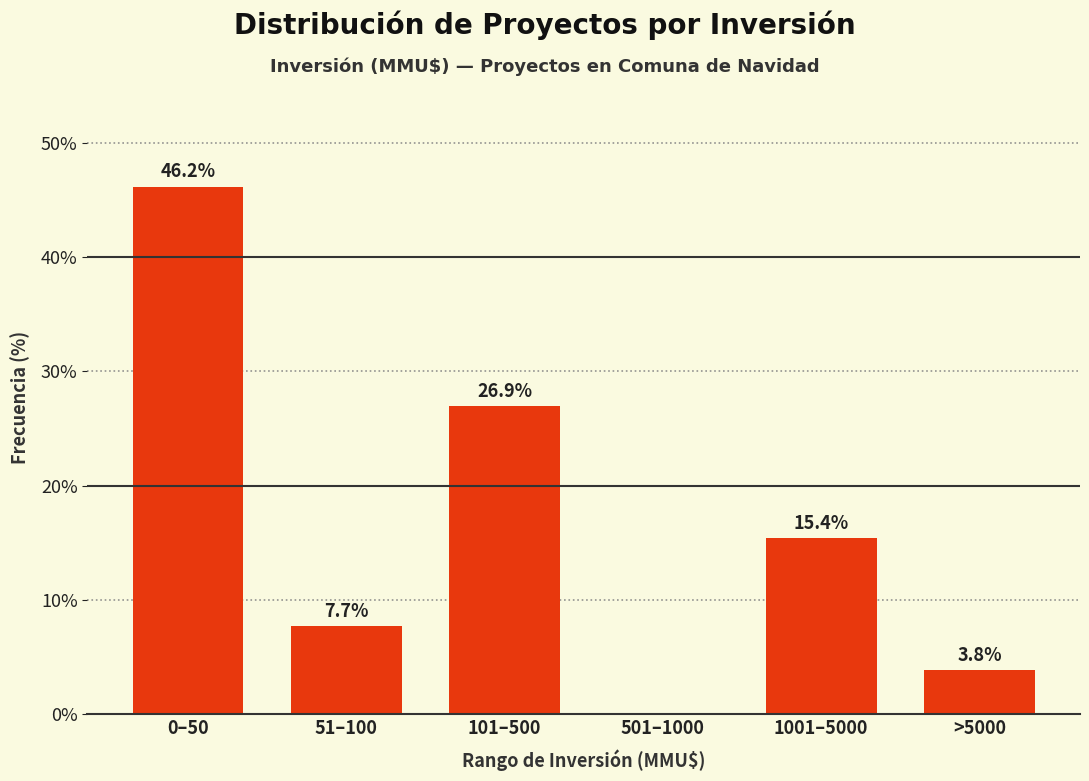

Reading left to right, list all the values displayed in this chart.

0–50=46.2	51–100=7.7	101–500=26.9	501–1000=0.0	1001–5000=15.4	>5000=3.8